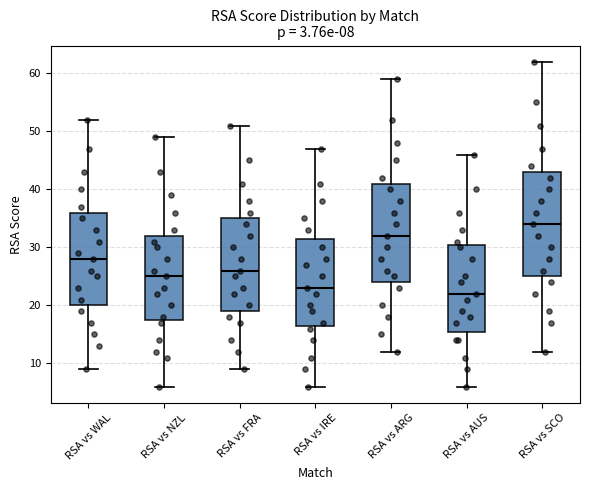

Comparing the boxes themselves (not the whiskers), which one is the tallest?

RSA vs SCO